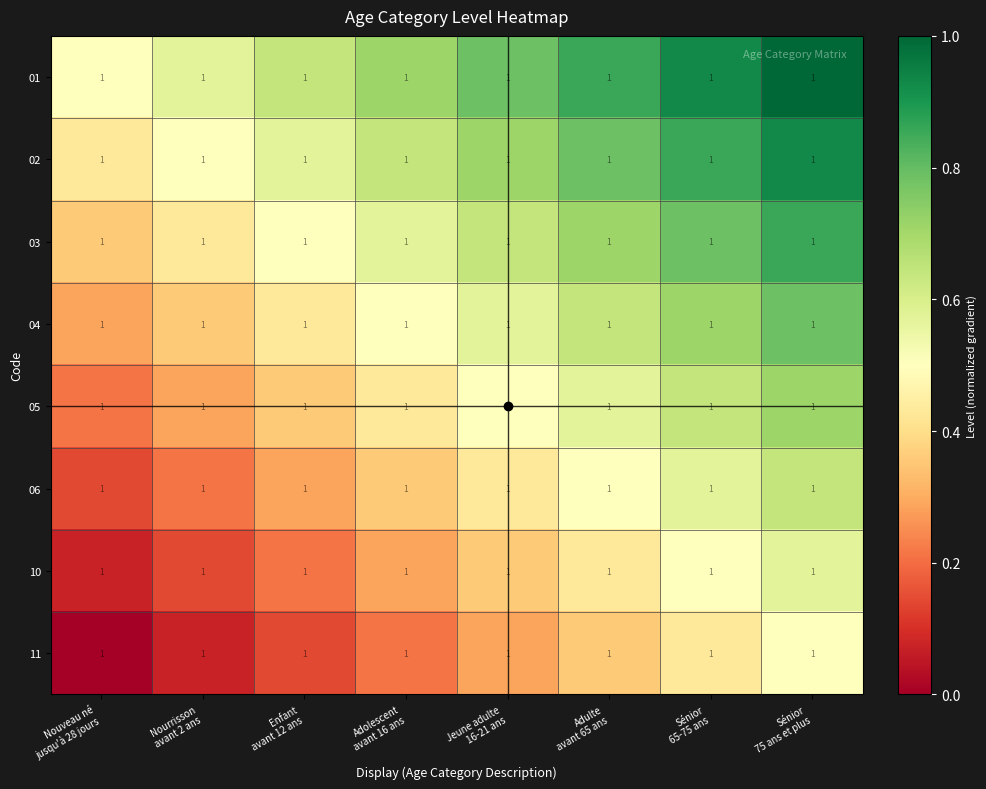

At how many categories does at least one series exceed 0?

8